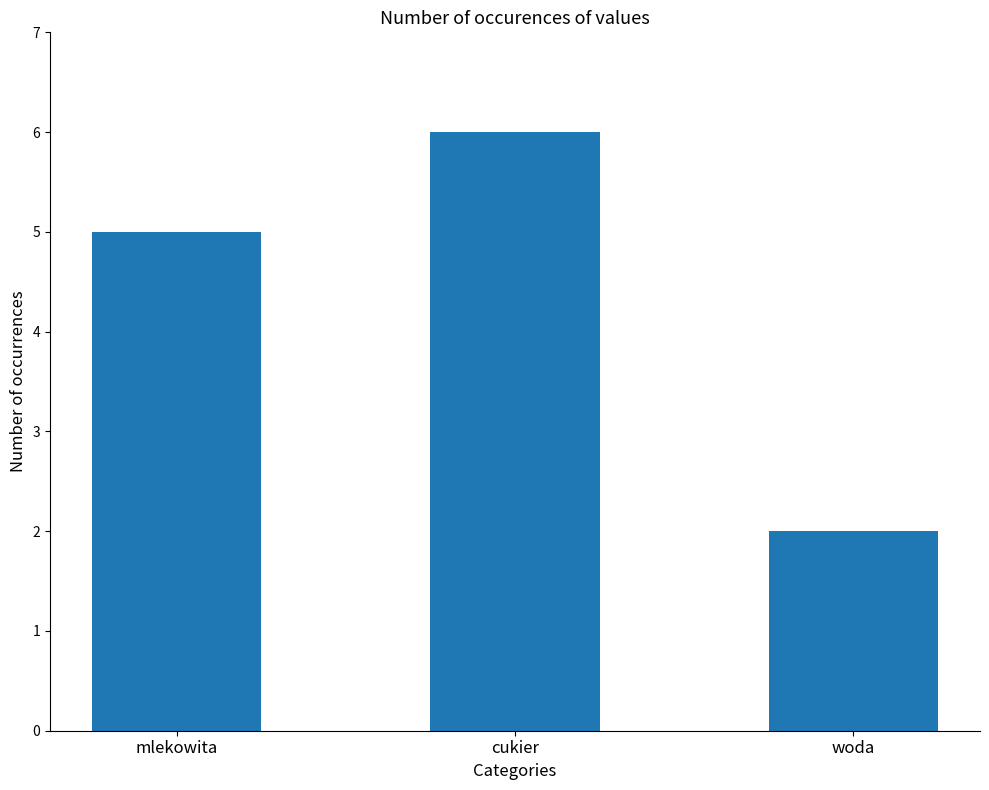

Rank the categories by value from highest to lowest.

cukier, mlekowita, woda